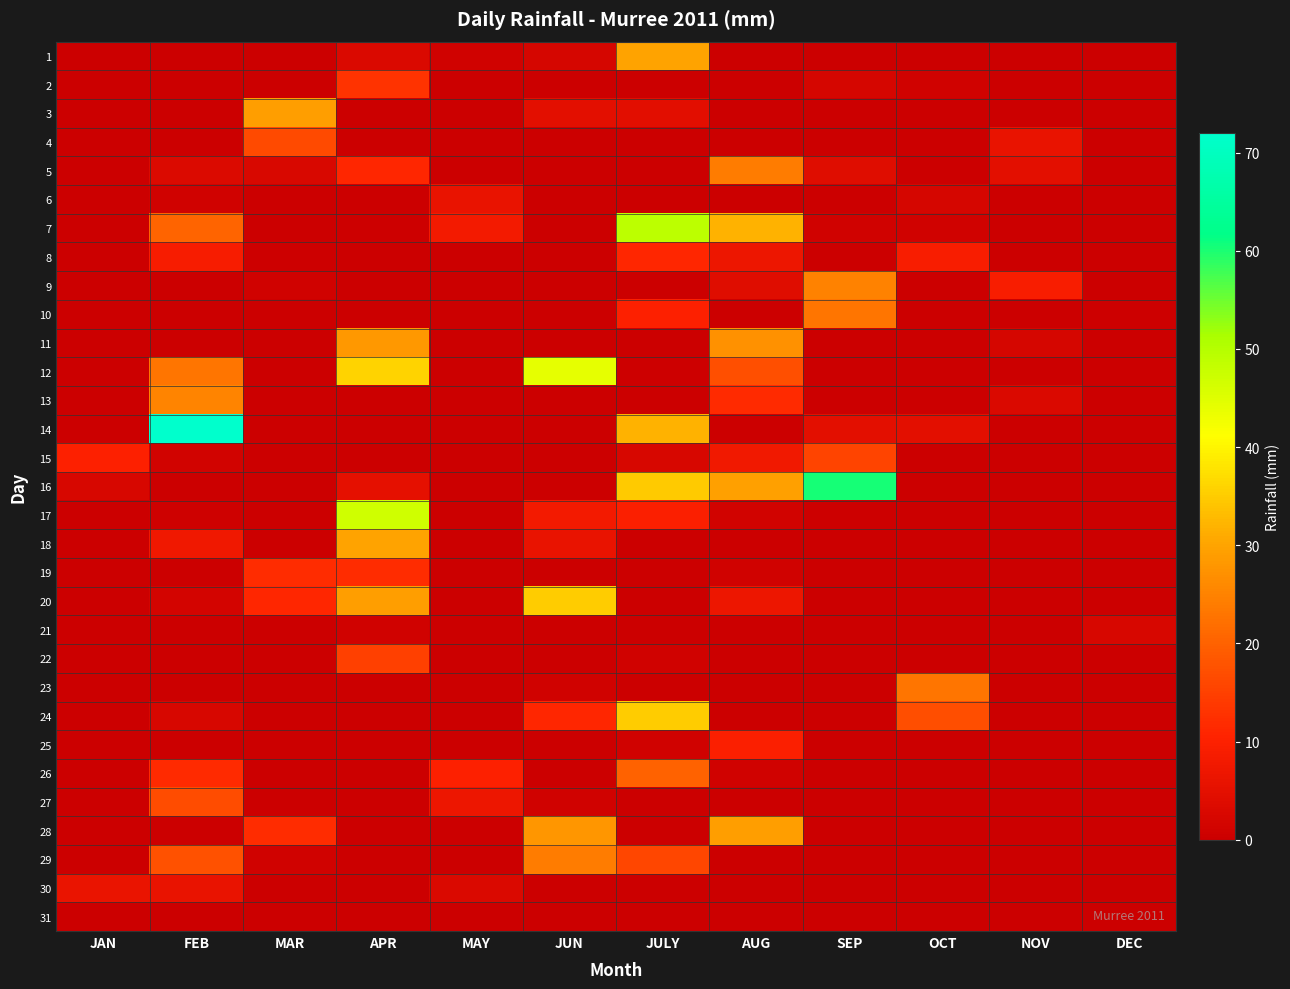

Between MAY and OCT, which is larger?

MAY